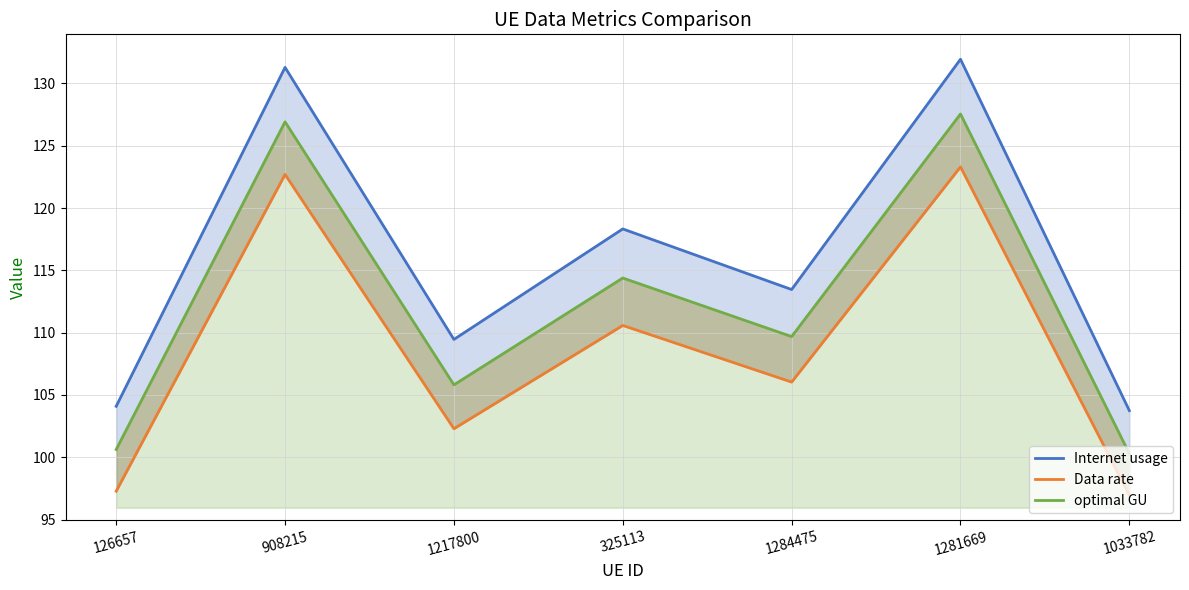

Reading right to left, transcribe all the data shown in this chart.

Internet usage: 1033782=103.7	1281669=131.9	1284475=113.5	325113=118.3	1217800=109.5	908215=131.3	126657=104.1
Data rate: 1033782=96.9	1281669=123.3	1284475=106.0	325113=110.6	1217800=102.3	908215=122.7	126657=97.3
optimal GU: 1033782=100.3	1281669=127.5	1284475=109.7	325113=114.4	1217800=105.8	908215=126.9	126657=100.6